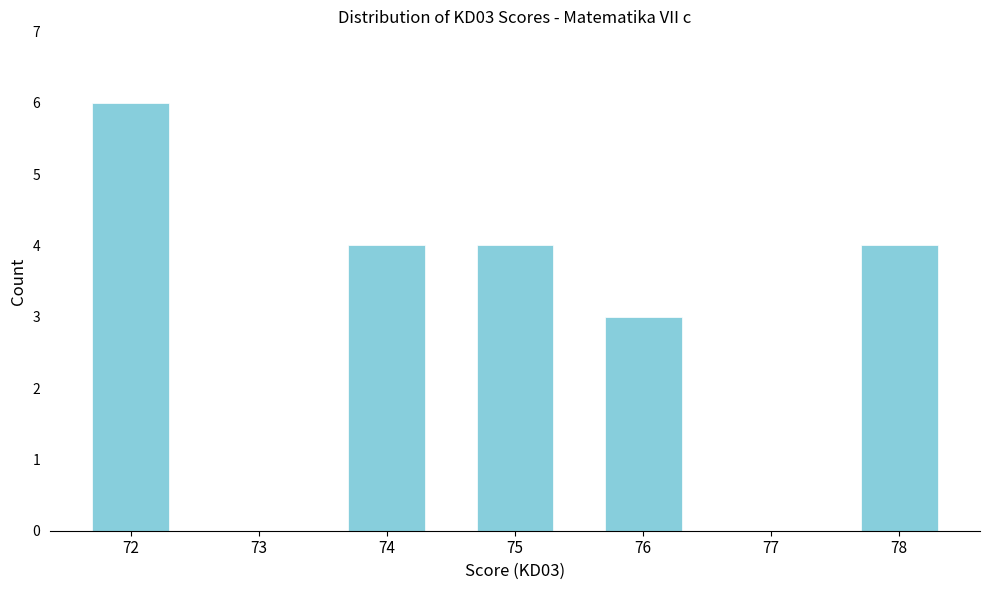

Reading left to right, what are all the values shown in this chart?

72=6	73=0	74=4	75=4	76=3	77=0	78=4